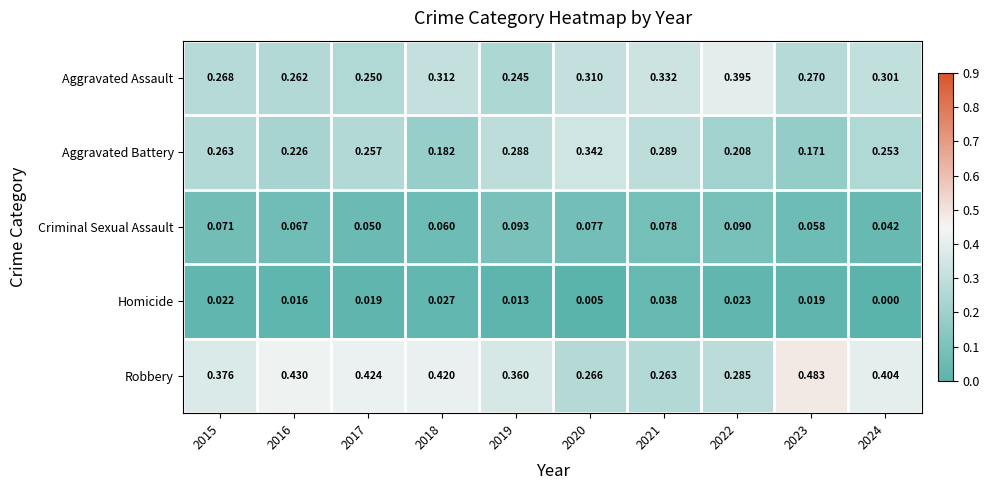

At how many categories does at least one series exceed 0?

10